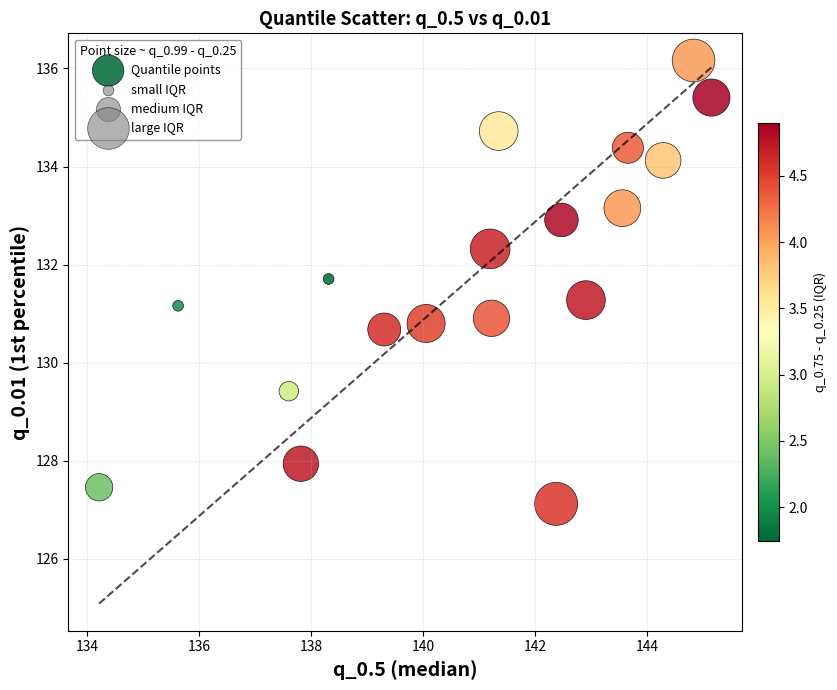

What is the range of X values (max minus min)?

10.9